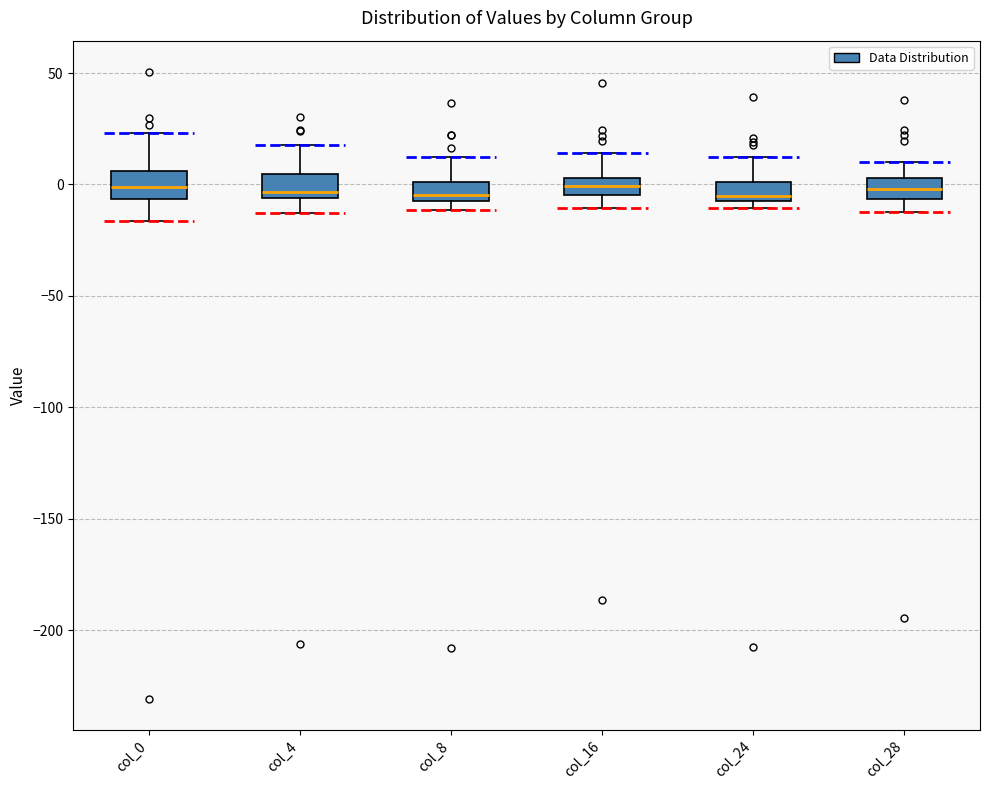

Reading left to right, read every box against the y-axis: the position of its median line, the range the box covers, and the ends of its whiskers. The values are not printed on the chart, so give them approximately, as read against the axis.

col_0: median 0, box -5 to 5, whiskers -15 to 25
col_4: median -5 (just above the box's lower edge), box -5 to 5, whiskers -15 to 20
col_8: median -5 (just above the box's lower edge), box -5 to 0, whiskers -10 to 10
col_16: median 0, box -5 to 5, whiskers -10 to 15
col_24: median -5, box -10 to 0, whiskers -10 (just below the box's lower edge) to 10
col_28: median 0, box -5 to 5, whiskers -10 to 10